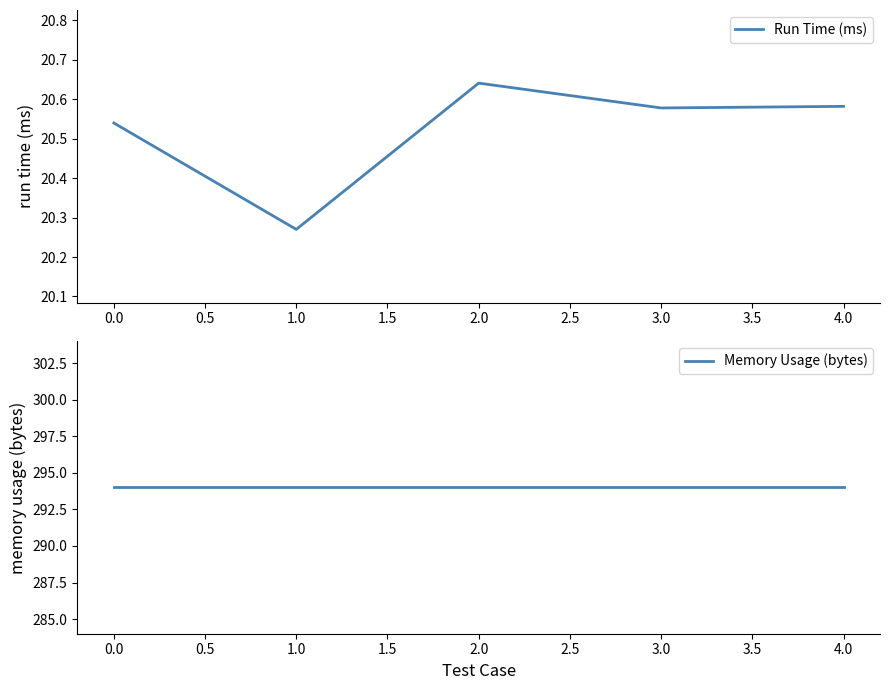

True or false: Memory Usage (bytes) and Run Time (ms) cross at least once.

False